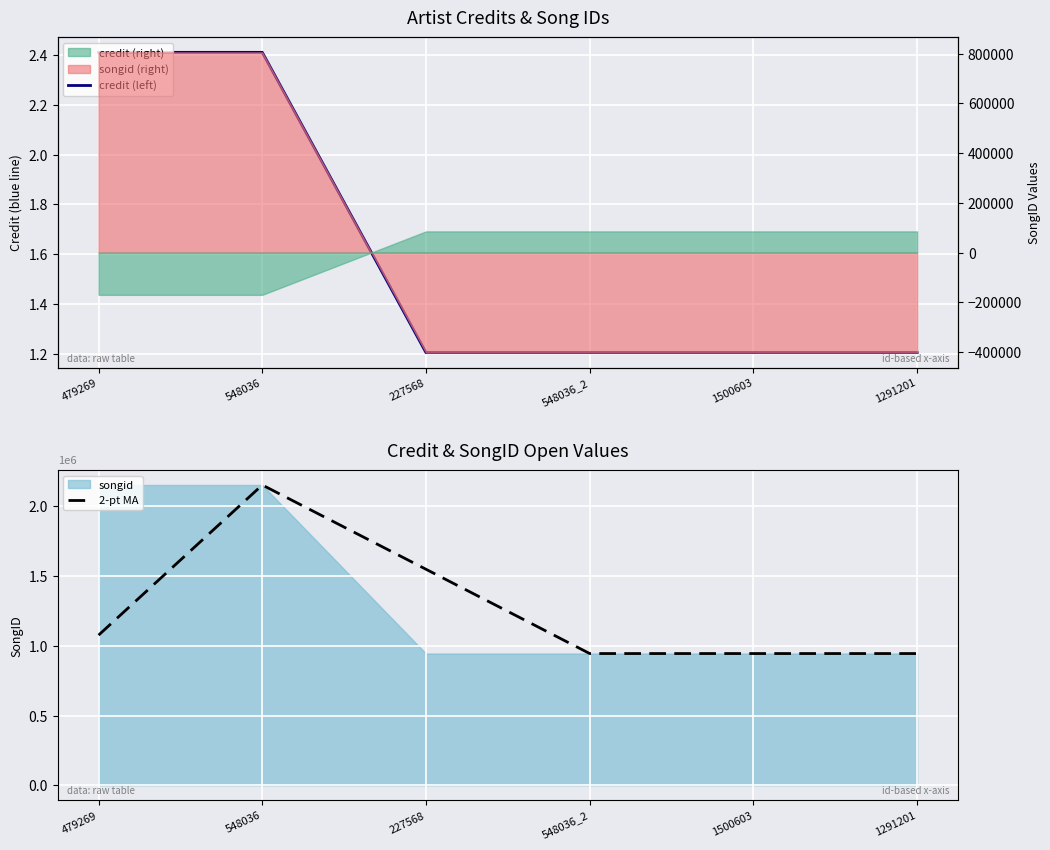

Read the 2-pt MA value at 1291201.

0.9